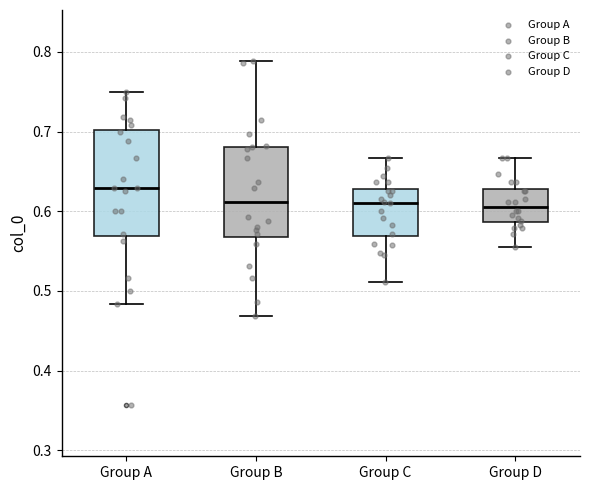

Reading left to right, transcribe this box plot: for each box, give where its median line is, the range the box spans, and where its two whiskers end, as read against the y-axis. The values are not printed on the chart, so give them approximately, as read against the axis.

Group A: median 0.63, box 0.57 to 0.70, whiskers 0.48 to 0.75
Group B: median 0.61, box 0.57 to 0.68, whiskers 0.47 to 0.79
Group C: median 0.61, box 0.57 to 0.63, whiskers 0.51 to 0.67
Group D: median 0.61, box 0.59 to 0.63, whiskers 0.56 to 0.67